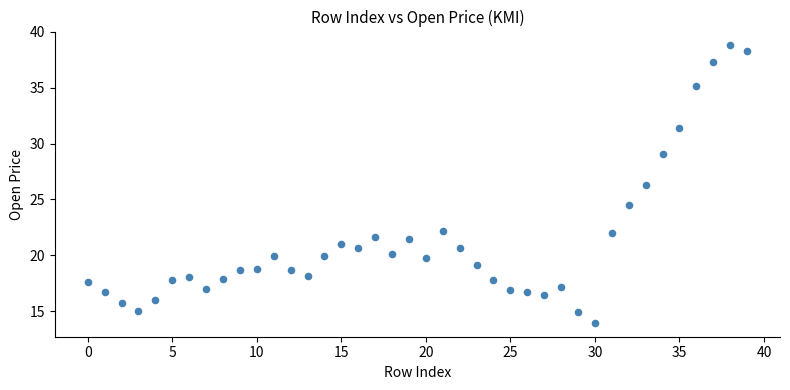

What Y value in the scatter plot is closest to 26?

26.3